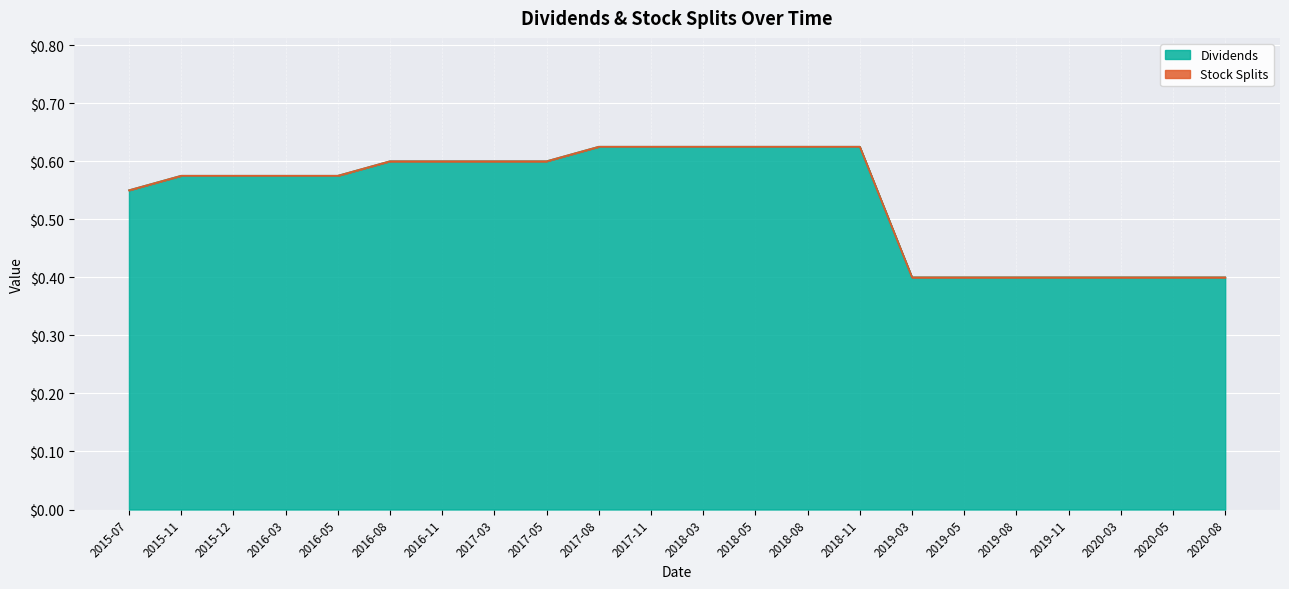

What is the minimum value shown in the chart?

0.4